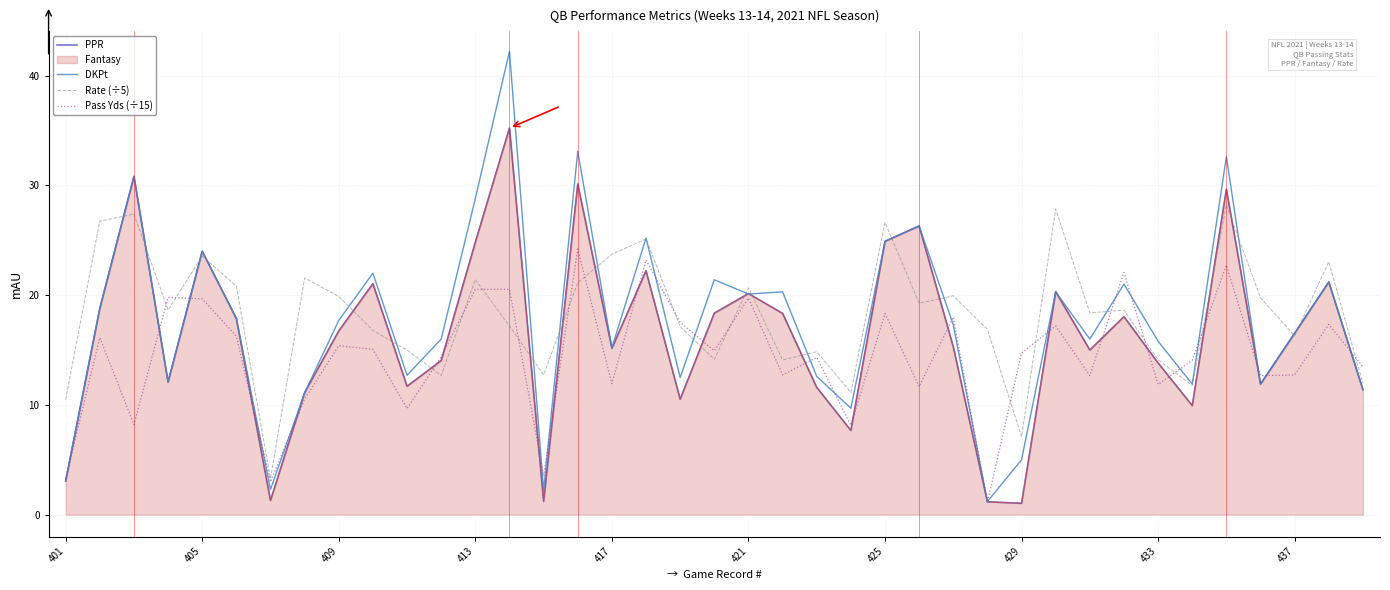

How many values in the PPR series exceed 16?

20